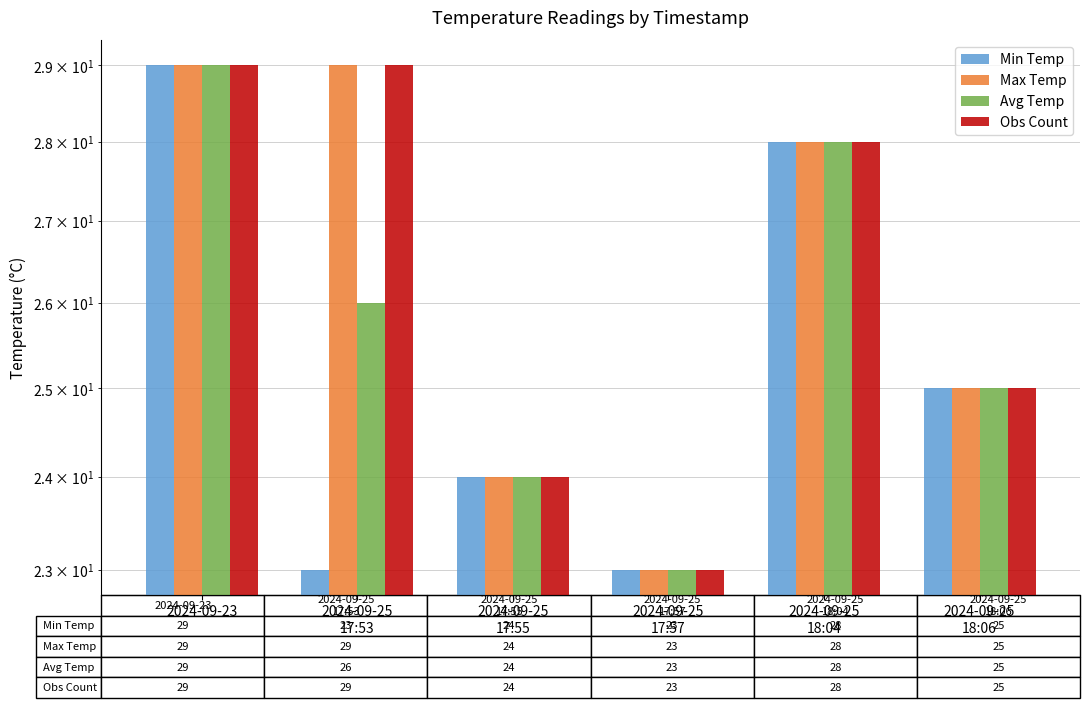

Rank the series by their maximum value, from highest to lowest.

Min Temp, Max Temp, Avg Temp, Obs Count